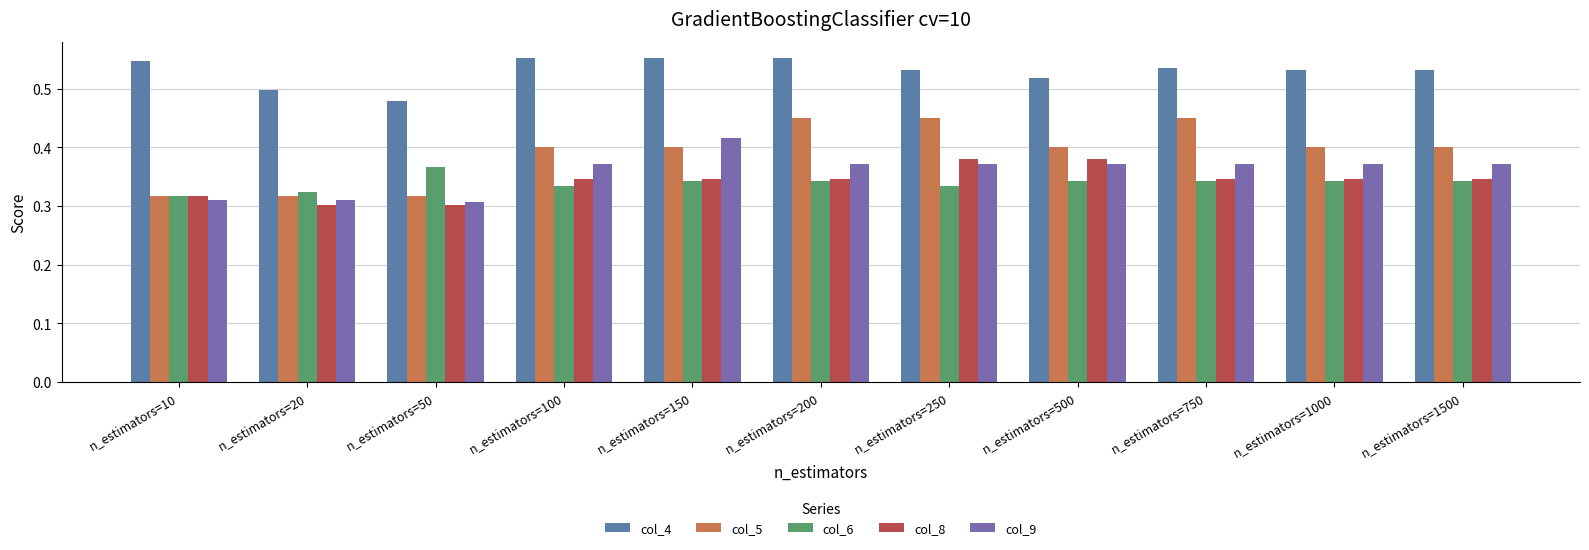

How many categories are shown in the chart?

11